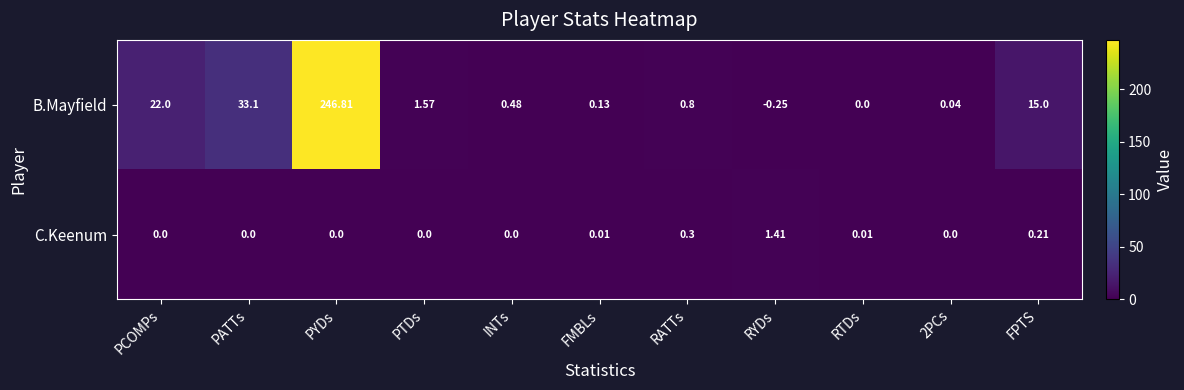

At which category does the chart reach its minimum across all series?

RYDs